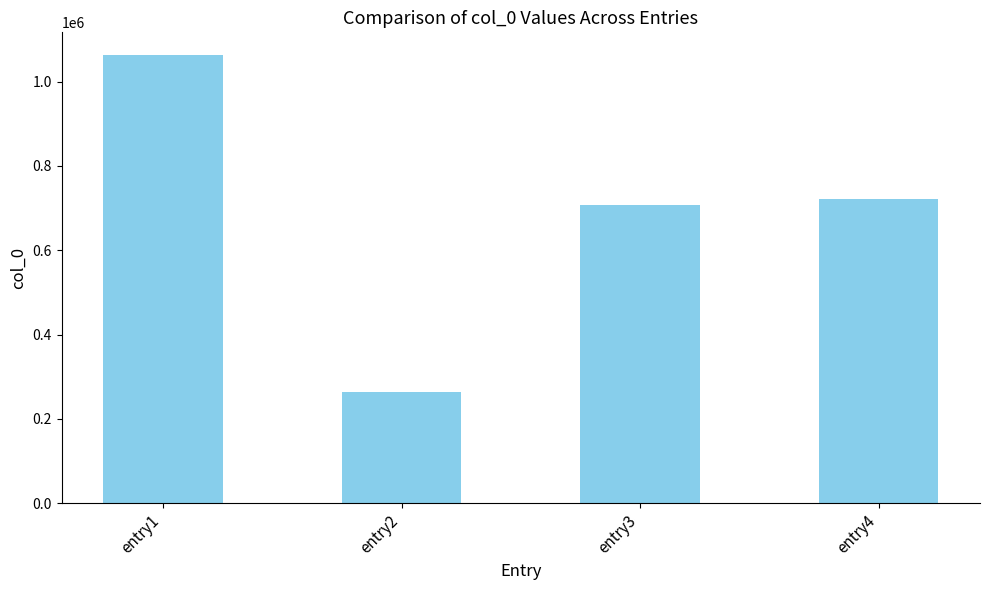

Rank the categories by value from lowest to highest.

entry2, entry3, entry4, entry1